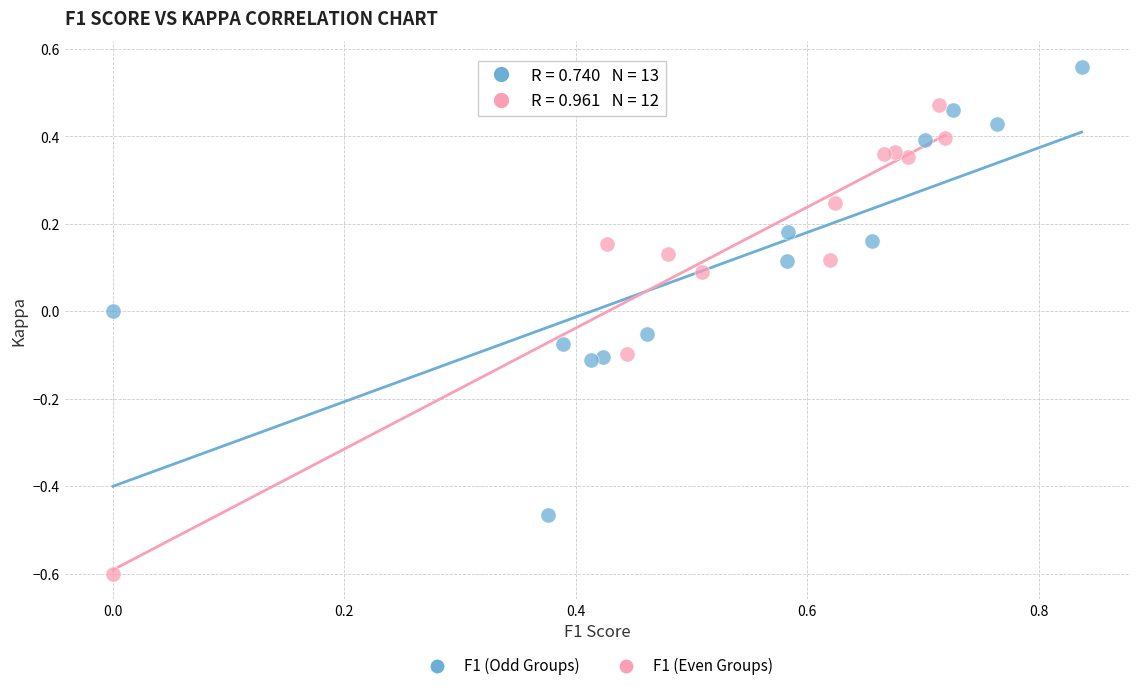

Which series contains the highest Y value?

F1 (Odd Groups)